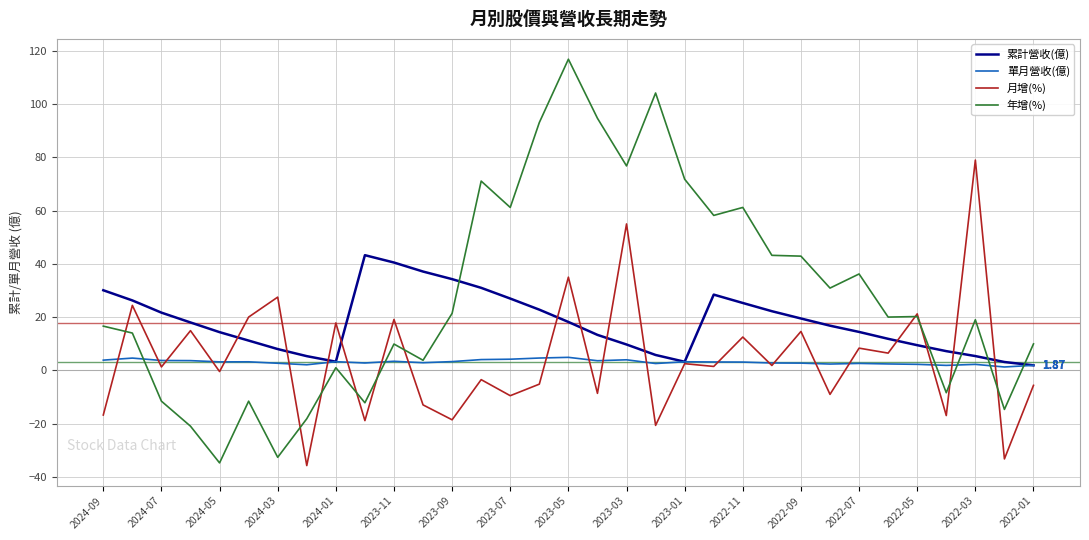

In 年增(%), how many points are lower than both neighbors (excluding endpoints)?

11